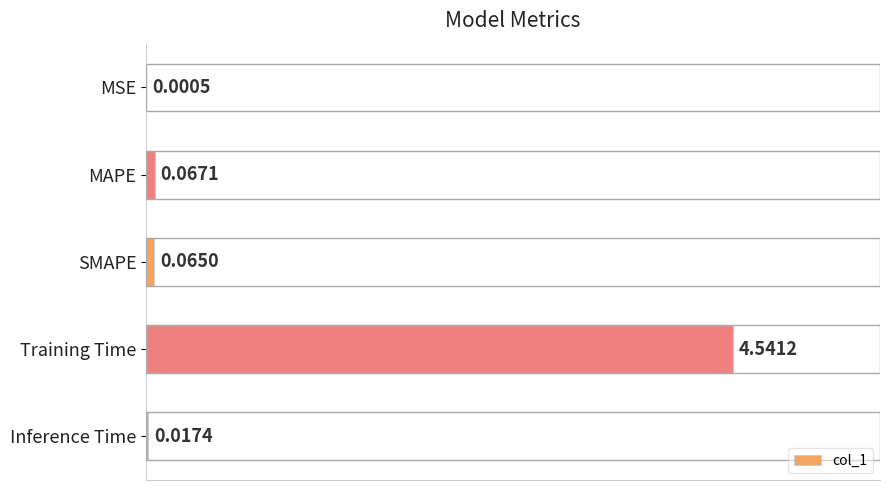

Which category has the highest value across all series?

Training Time